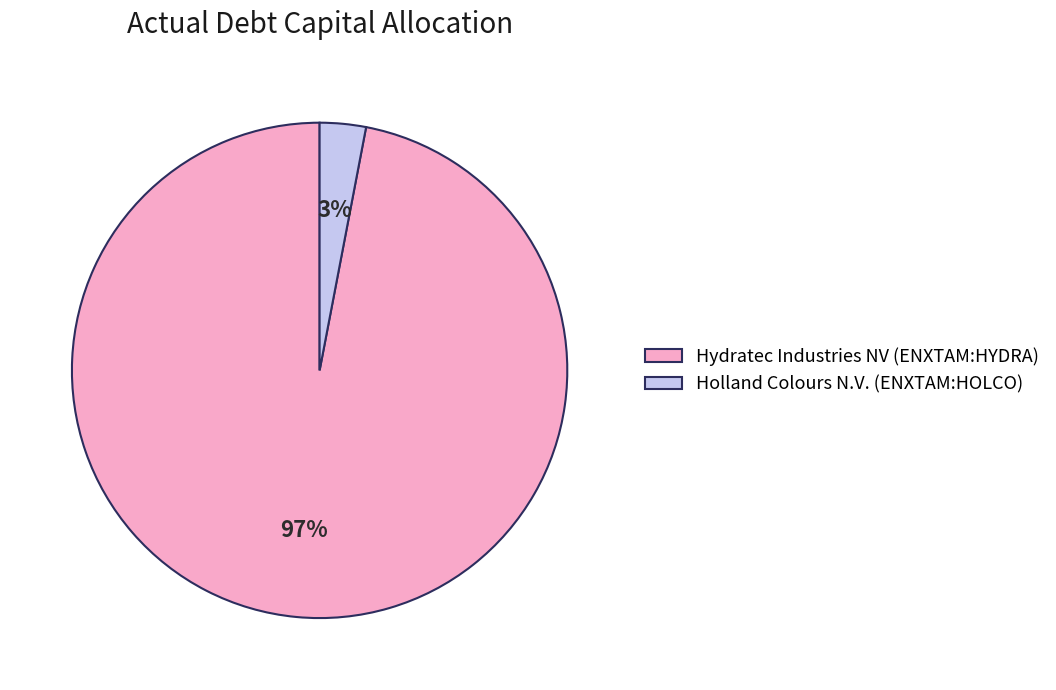

Which slice represents more than half of the pie?

Hydratec Industries NV (ENXTAM:HYDRA)